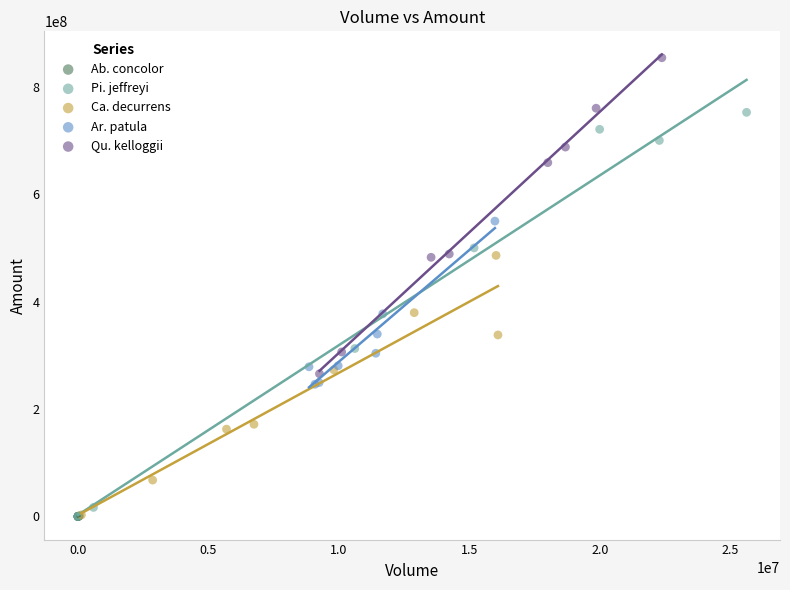

Which series has the largest Y range (max minus min)?

Pi. jeffreyi